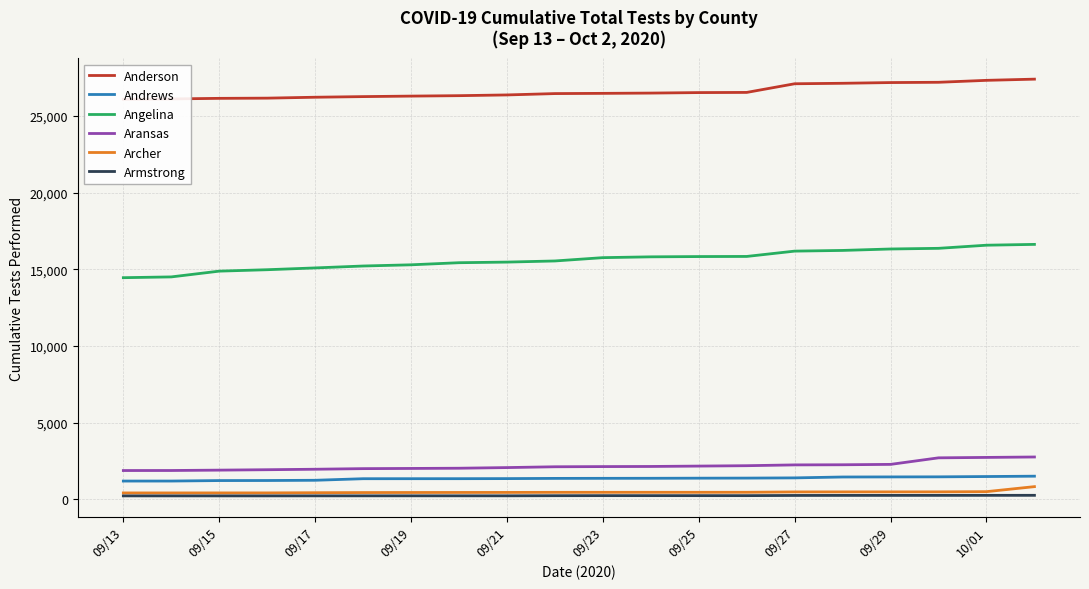

What is the minimum value for Anderson?

26091